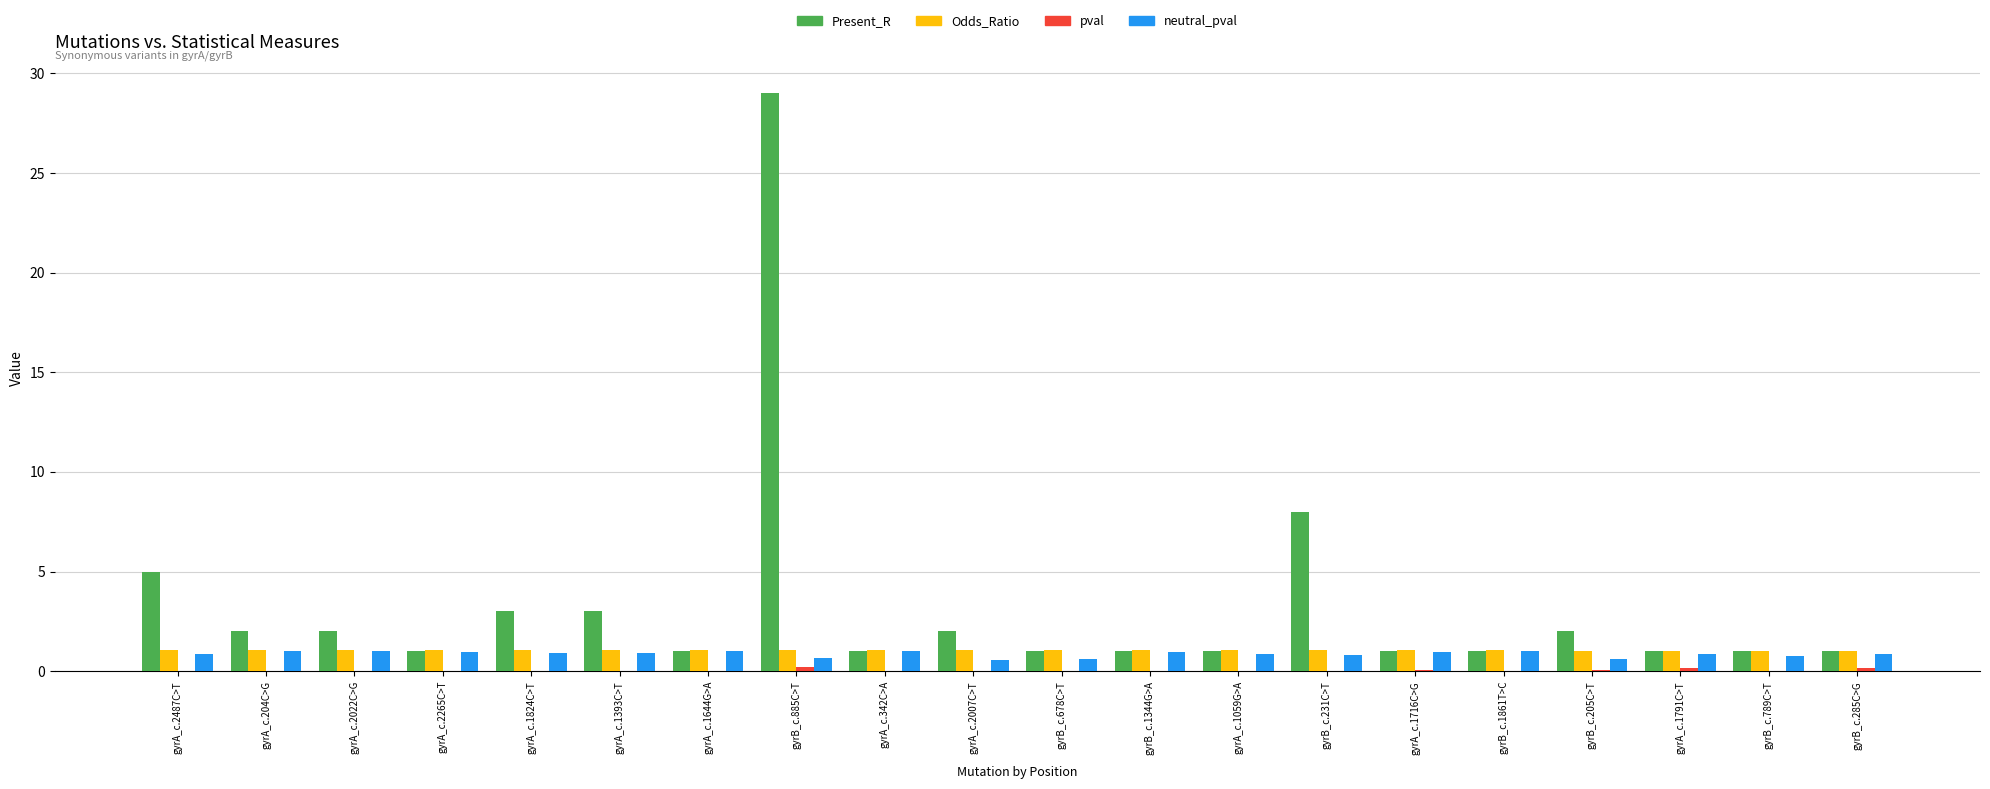

Which series has the largest range (max minus min)?

Present_R